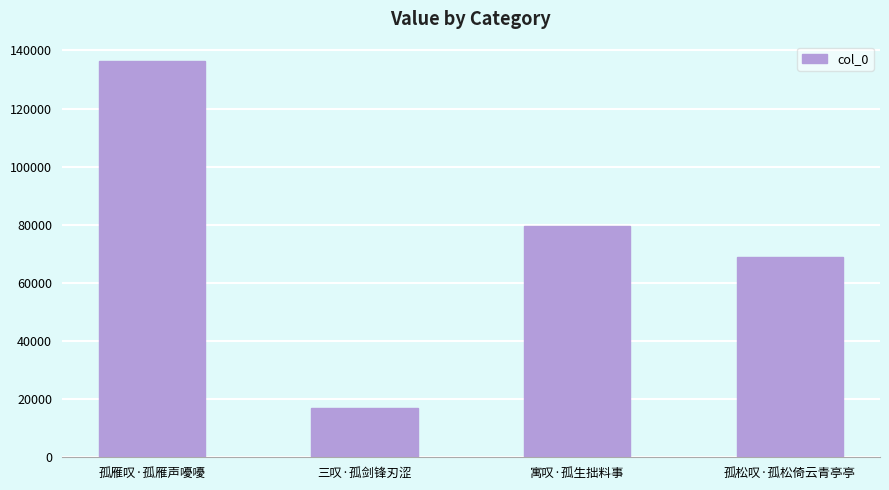

List the labels in order of value, smallest first.

三叹·孤剑锋刃涩, 孤松叹·孤松倚云青亭亭, 寓叹·孤生拙料事, 孤雁叹·孤雁声嚘嚘